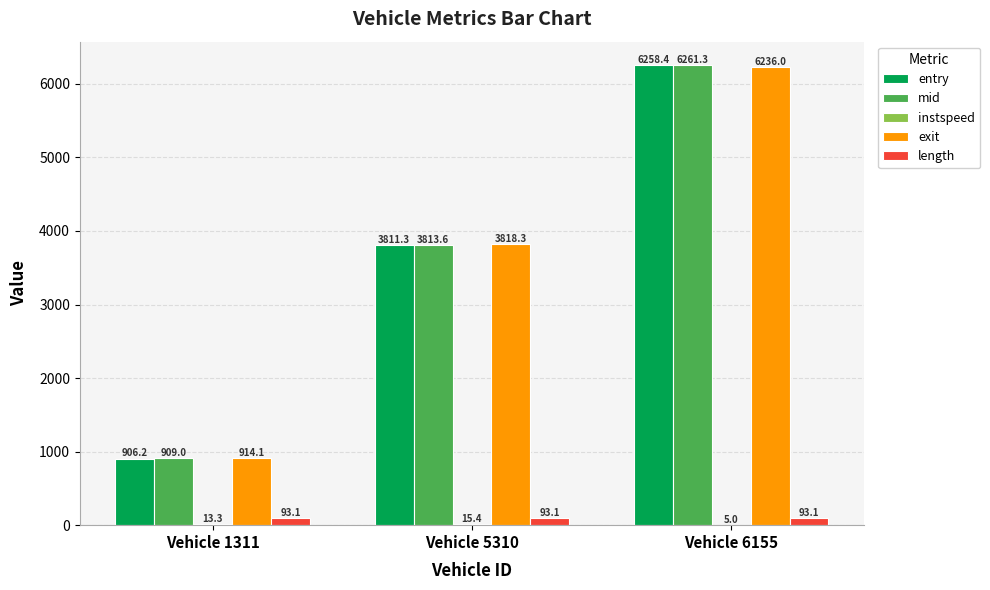

The entry series shows 824.3 at Vehicle 5310. True or false?

False